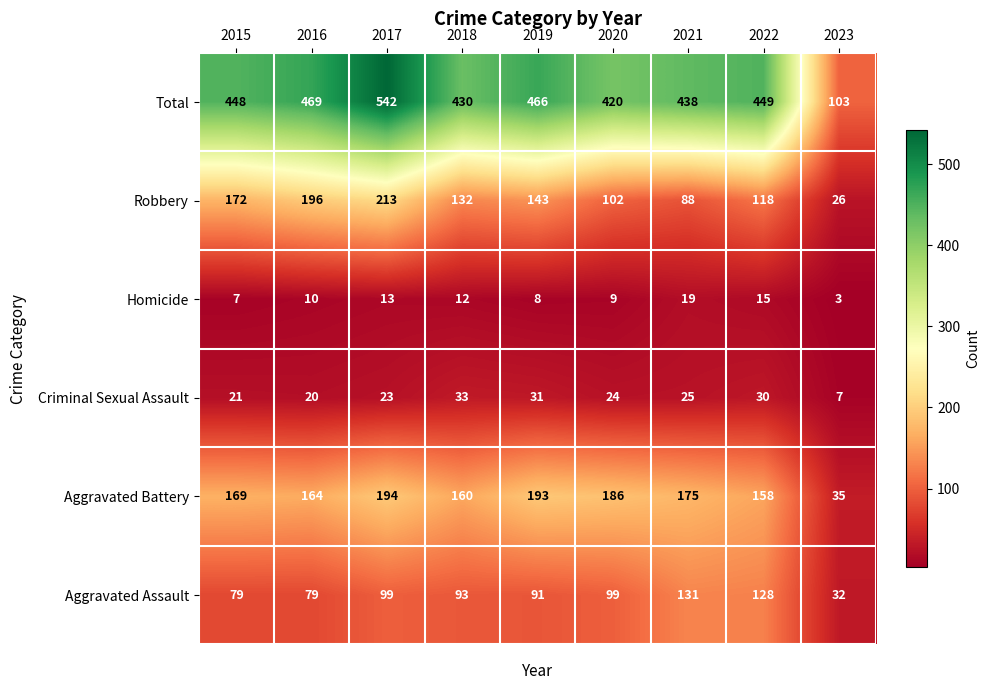

What is the difference between the highest and lowest values at 2015?

441